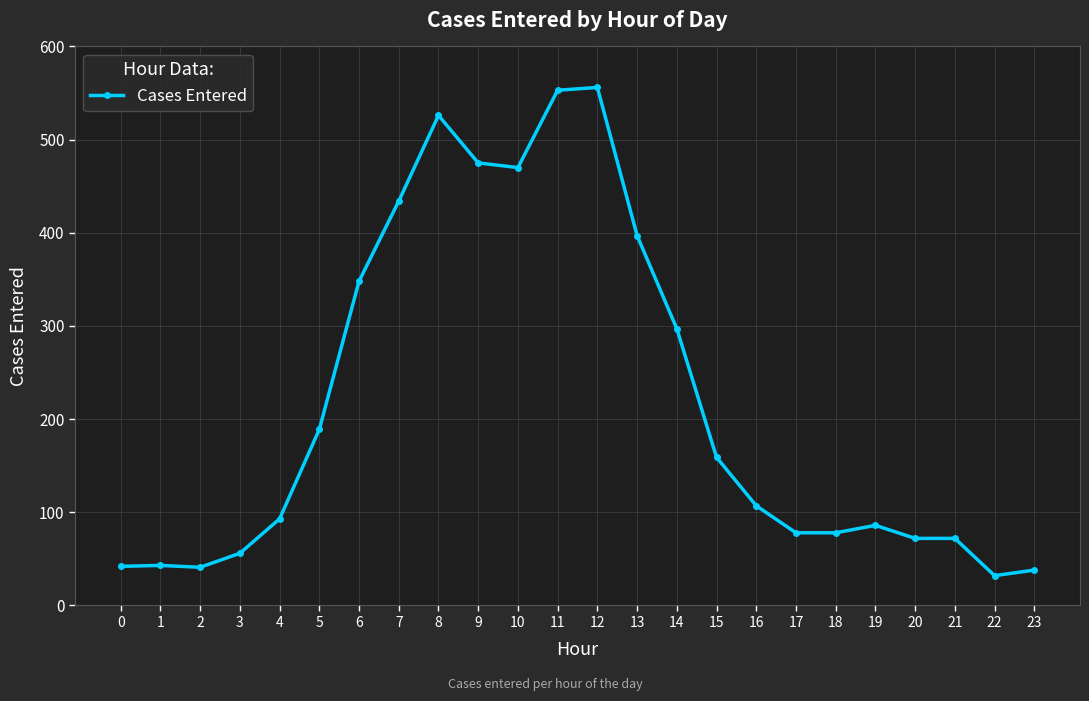

Between 12 and 14, which is larger?

12